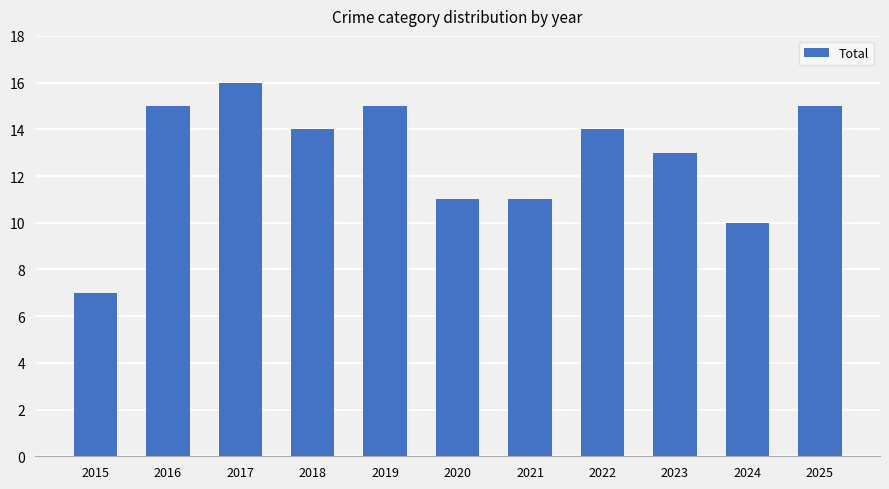

What is the difference between the maximum and minimum values?

9